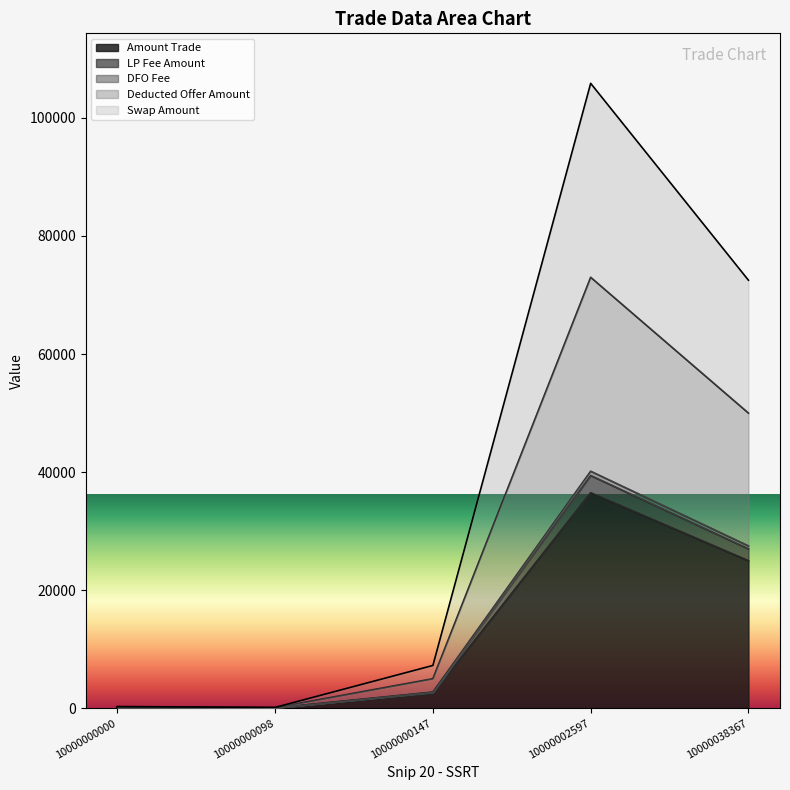

Which series has the largest range (max minus min)?

Swap Amount